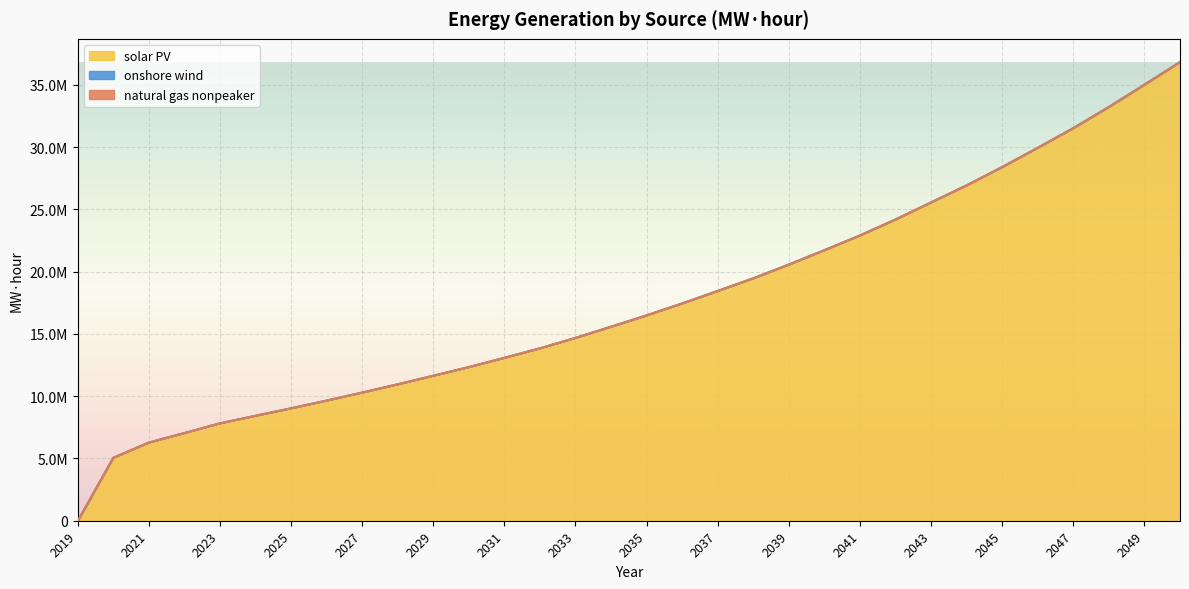

The natural gas nonpeaker series shows 549.0 at 2047. True or false?

True